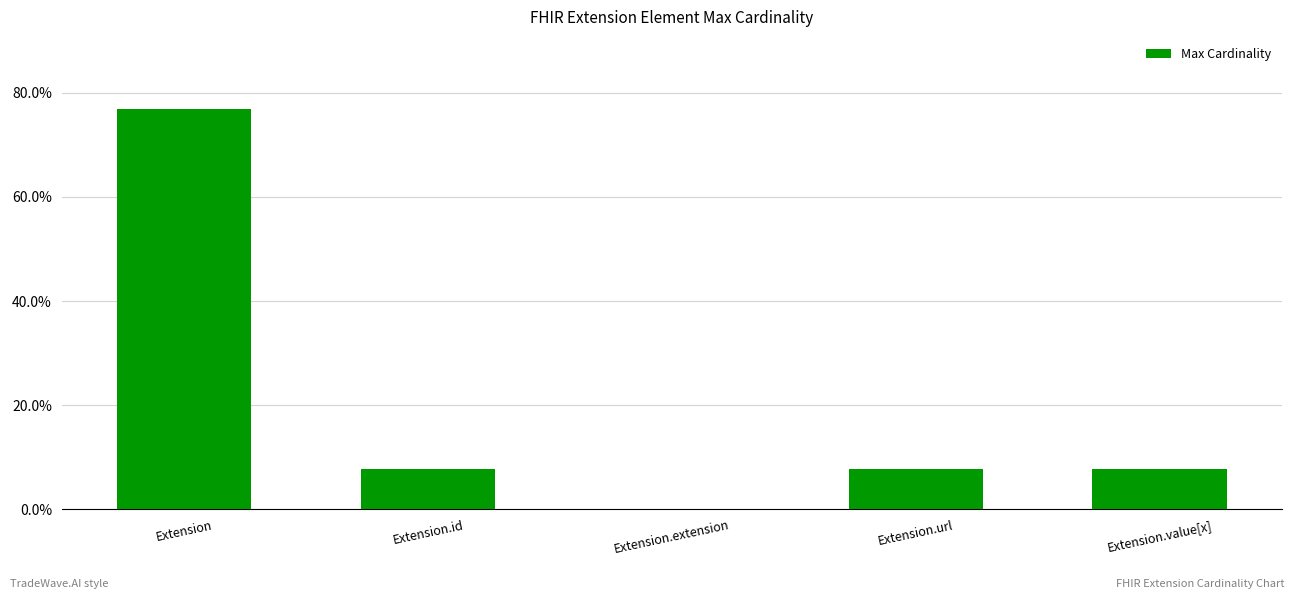

Read the value at Extension.url.

7.7